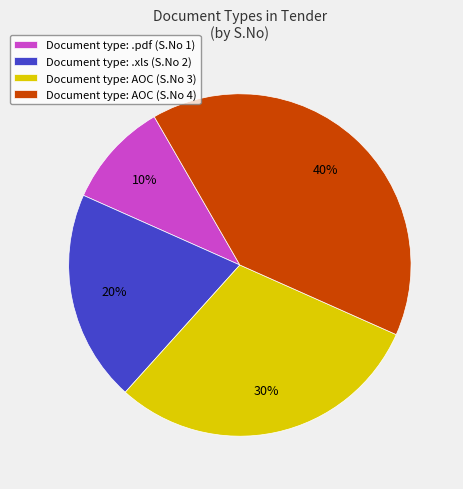

Is it true that Document type: .xls (S.No 2) is 20% of the pie?

True